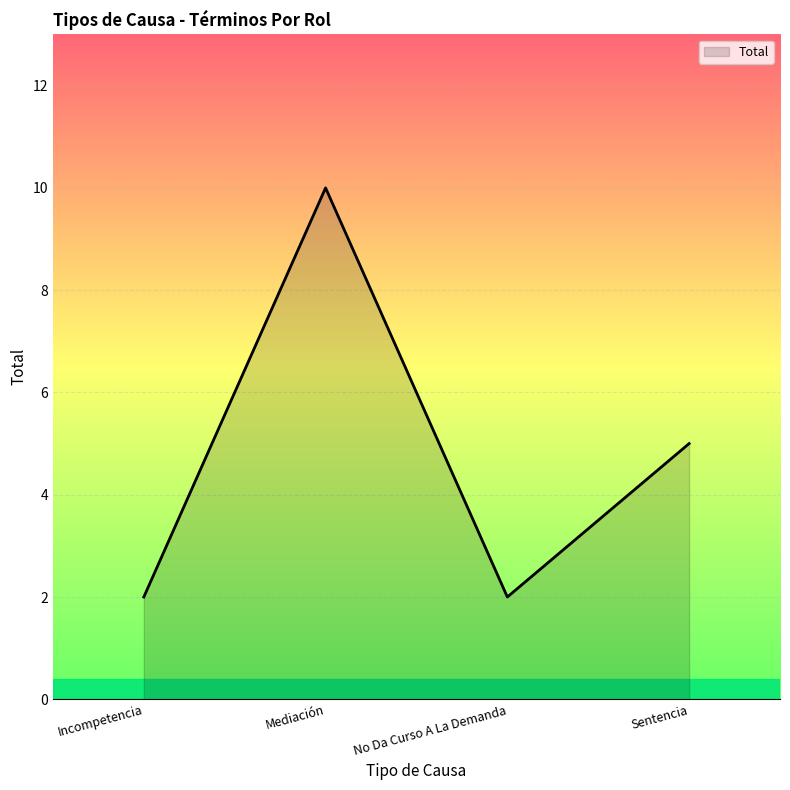

What is the difference between the values at Incompetencia and Sentencia?

3